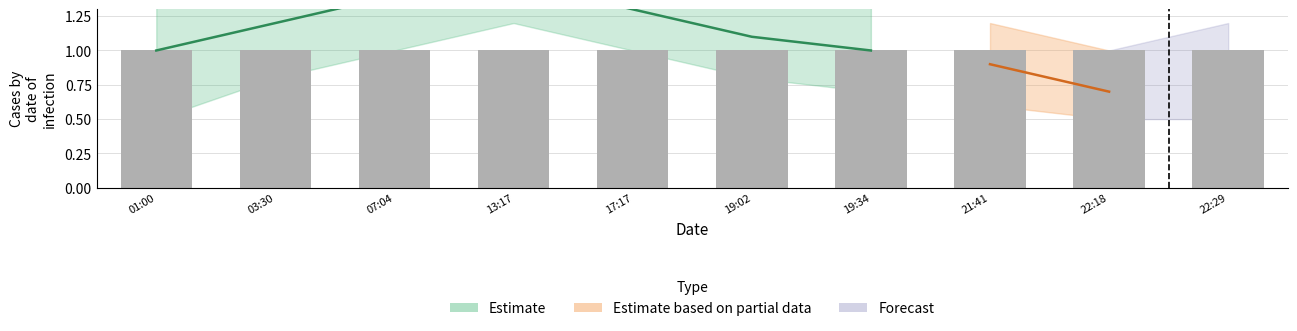

List the labels in order of Estimate_mid value, largest first.

2019-06-30 13:17, 2019-06-30 07:04, 2019-06-30 17:17, 2019-06-30 03:30, 2019-06-30 19:02, 2019-06-30 01:00, 2019-06-30 19:34, 2019-06-30 21:41, 2019-06-30 22:18, 2019-06-30 22:29